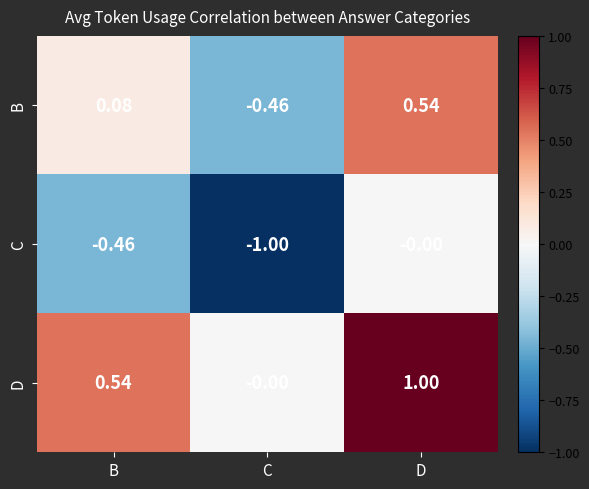

At which category is the sum across all series the highest?

D